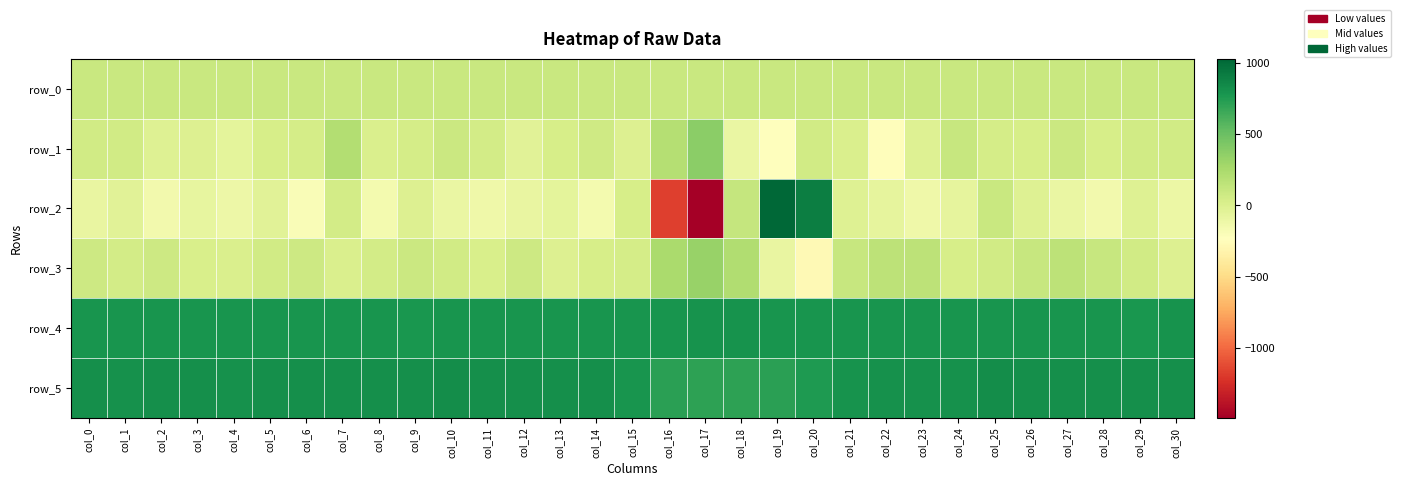

How many data points in row_0 are less than 99?

12